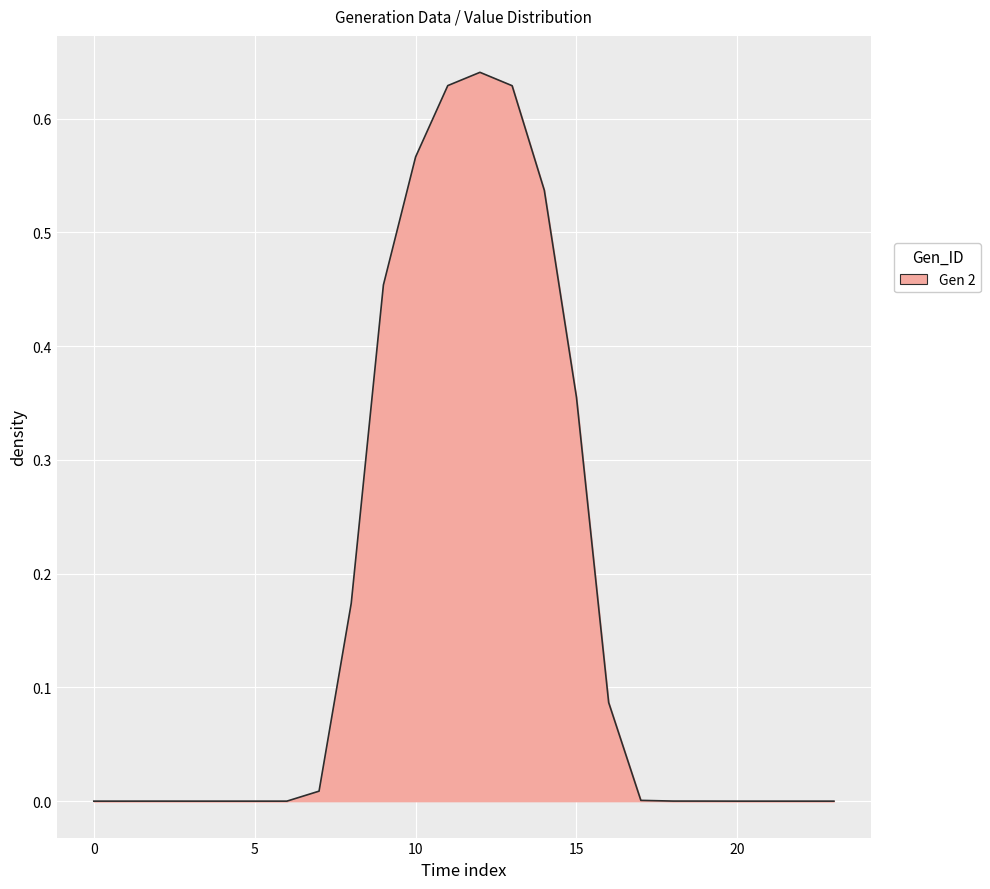

Reading left to right, list all the values displayed in this chart.

0.0	0.0	0.0	0.0	0.0	0.0	0.0	0.0	0.2	0.5	0.6	0.6	0.6	0.6	0.5	0.4	0.1	0.0	0.0	0.0	0.0	0.0	0.0	0.0